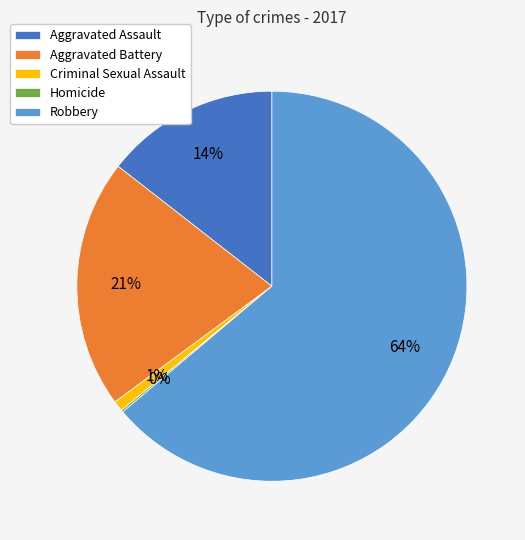

What is the largest slice in the pie chart?

Robbery